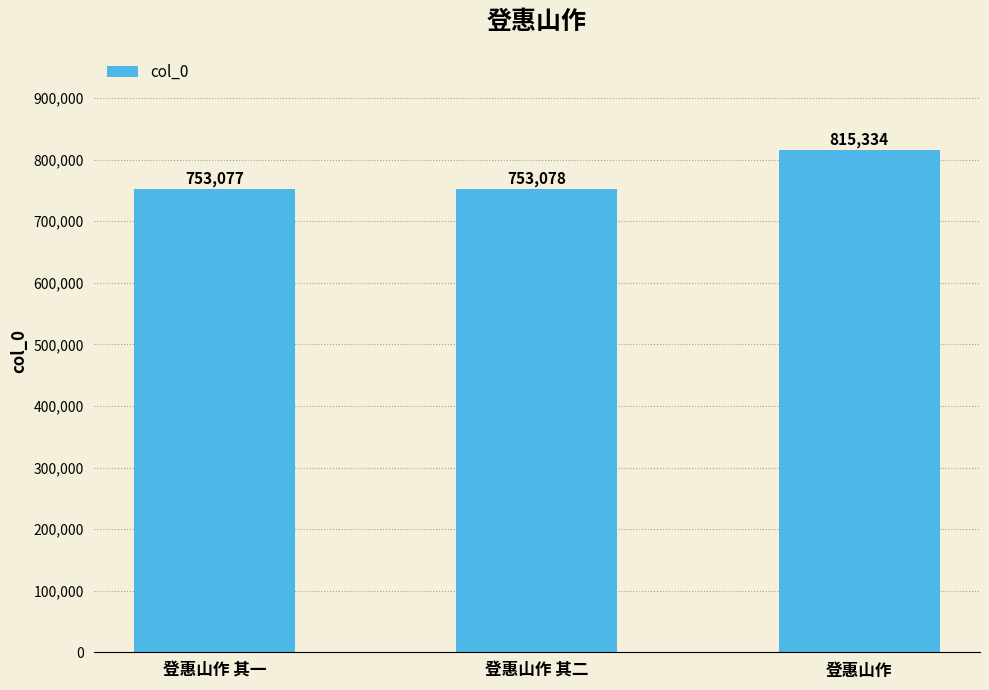

The value at 登惠山作 其二 is 378527. True or false?

False